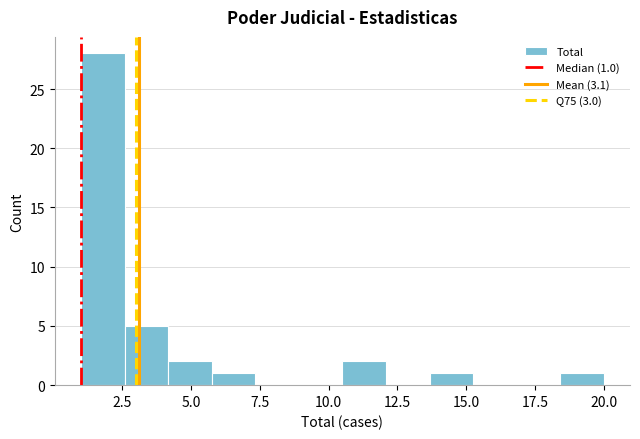

Read against the x-axis, roughly where is the centre of the tallest bar?

2.0